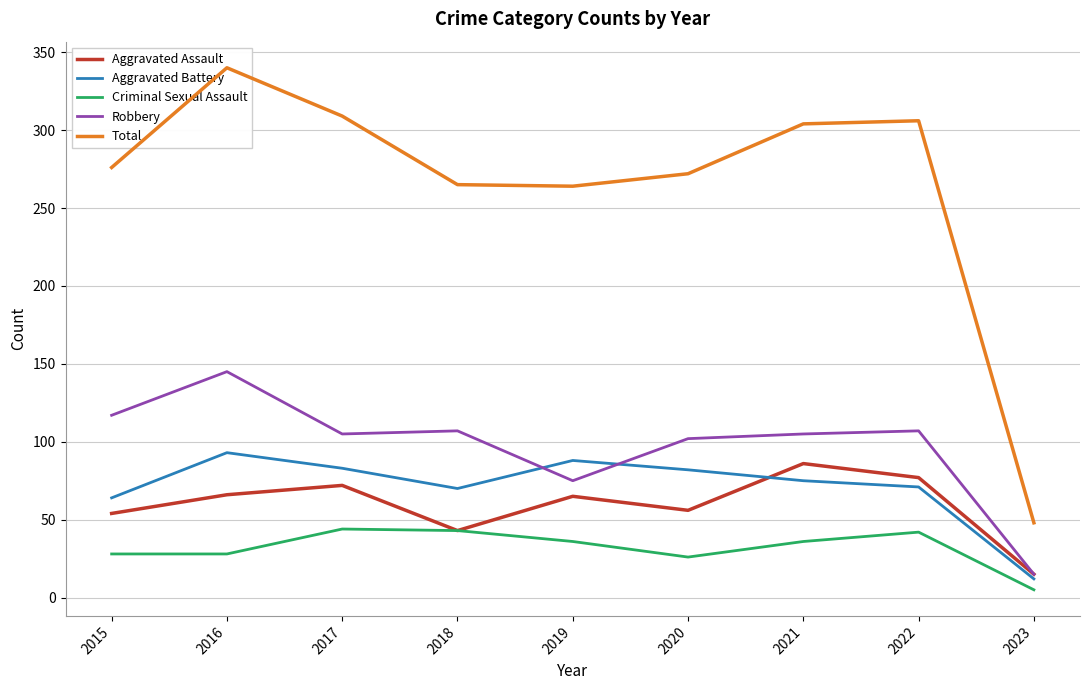

How many lines are shown in the chart?

5